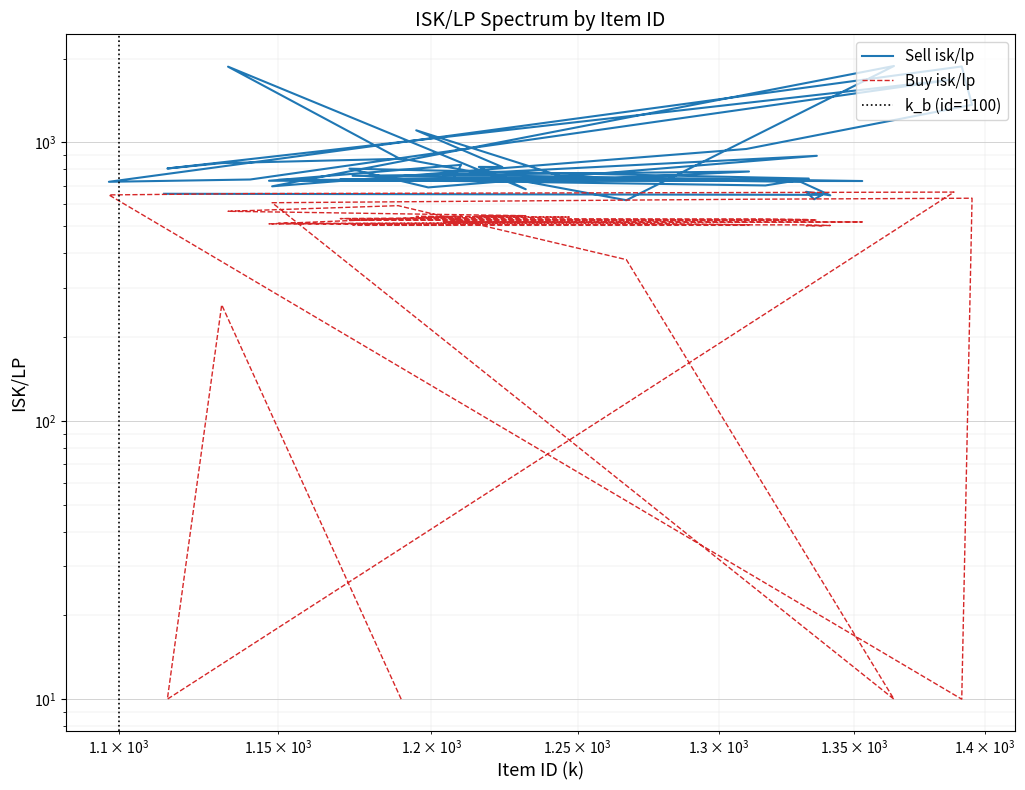

True or false: the data has more than 1 interior local peaks.

True